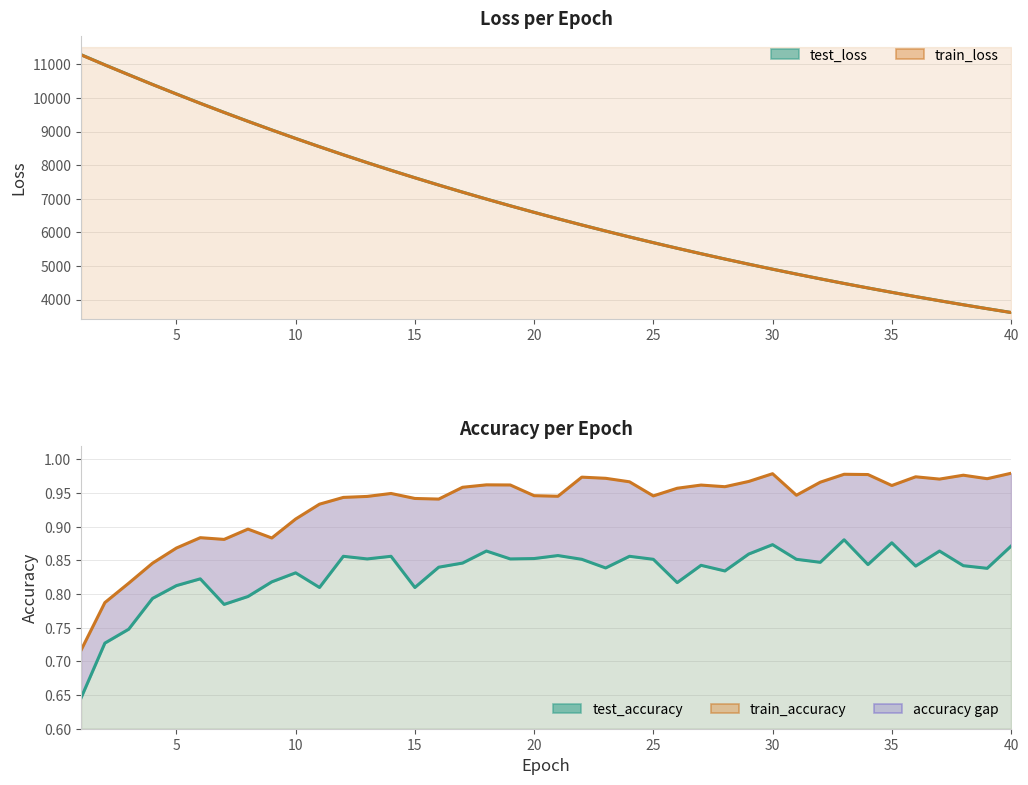

The test_accuracy series shows 0.5 at 23. True or false?

False